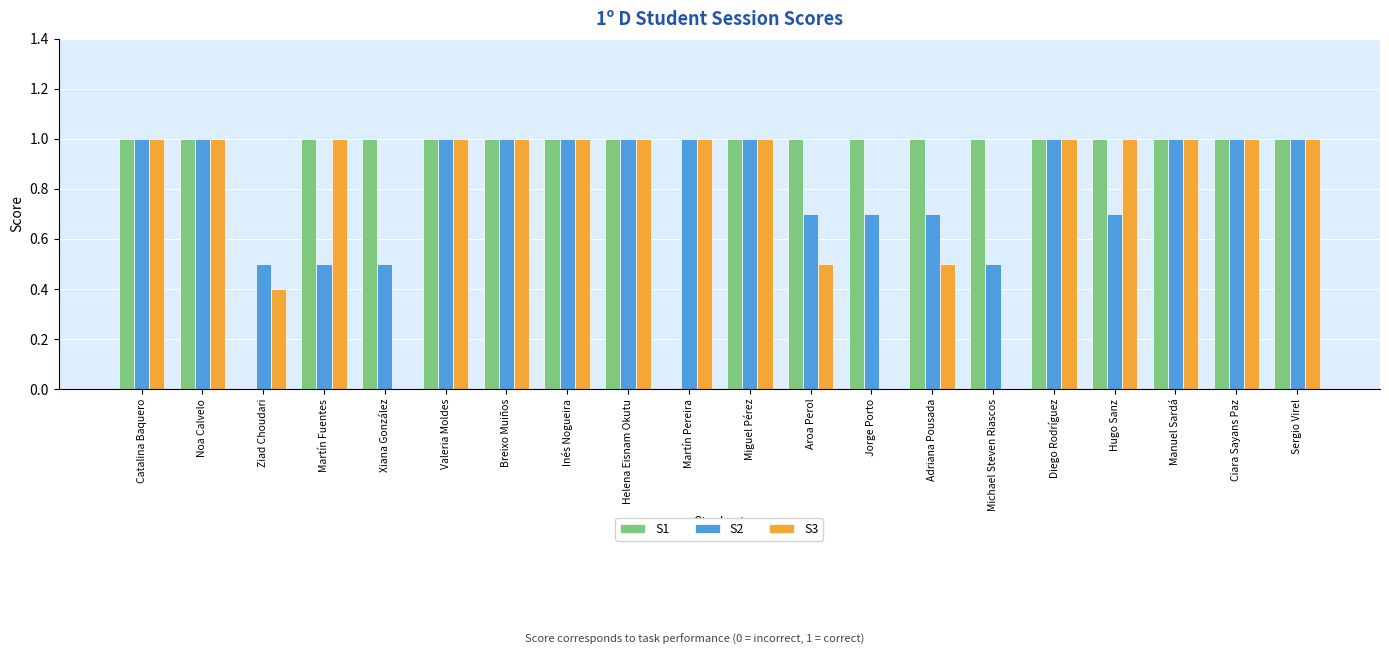

Reading left to right, transcribe all the data shown in this chart.

S1: Catalina Baquero=1.0	Noa Calvelo=1.0	Ziad Choudari=0.0	Martín Fuentes=1.0	Xiana González=1.0	Valeria Moldes=1.0	Breixo Muiños=1.0	Inés Nogueira=1.0	Helena Eisnam Okutu=1.0	Martín Pereira=0.0	Miguel Pérez=1.0	Aroa Perol=1.0	Jorge Porto=1.0	Adriana Pousada=1.0	Michael Steven Riascos=1.0	Diego Rodríguez=1.0	Hugo Sanz=1.0	Manuel Sardá=1.0	Ciara Sayans Paz=1.0	Sergio Virel=1.0
S2: Catalina Baquero=1.0	Noa Calvelo=1.0	Ziad Choudari=0.5	Martín Fuentes=0.5	Xiana González=0.5	Valeria Moldes=1.0	Breixo Muiños=1.0	Inés Nogueira=1.0	Helena Eisnam Okutu=1.0	Martín Pereira=1.0	Miguel Pérez=1.0	Aroa Perol=0.7	Jorge Porto=0.7	Adriana Pousada=0.7	Michael Steven Riascos=0.5	Diego Rodríguez=1.0	Hugo Sanz=0.7	Manuel Sardá=1.0	Ciara Sayans Paz=1.0	Sergio Virel=1.0
S3: Catalina Baquero=1.0	Noa Calvelo=1.0	Ziad Choudari=0.4	Martín Fuentes=1.0	Xiana González=0.0	Valeria Moldes=1.0	Breixo Muiños=1.0	Inés Nogueira=1.0	Helena Eisnam Okutu=1.0	Martín Pereira=1.0	Miguel Pérez=1.0	Aroa Perol=0.5	Jorge Porto=0.0	Adriana Pousada=0.5	Michael Steven Riascos=0.0	Diego Rodríguez=1.0	Hugo Sanz=1.0	Manuel Sardá=1.0	Ciara Sayans Paz=1.0	Sergio Virel=1.0